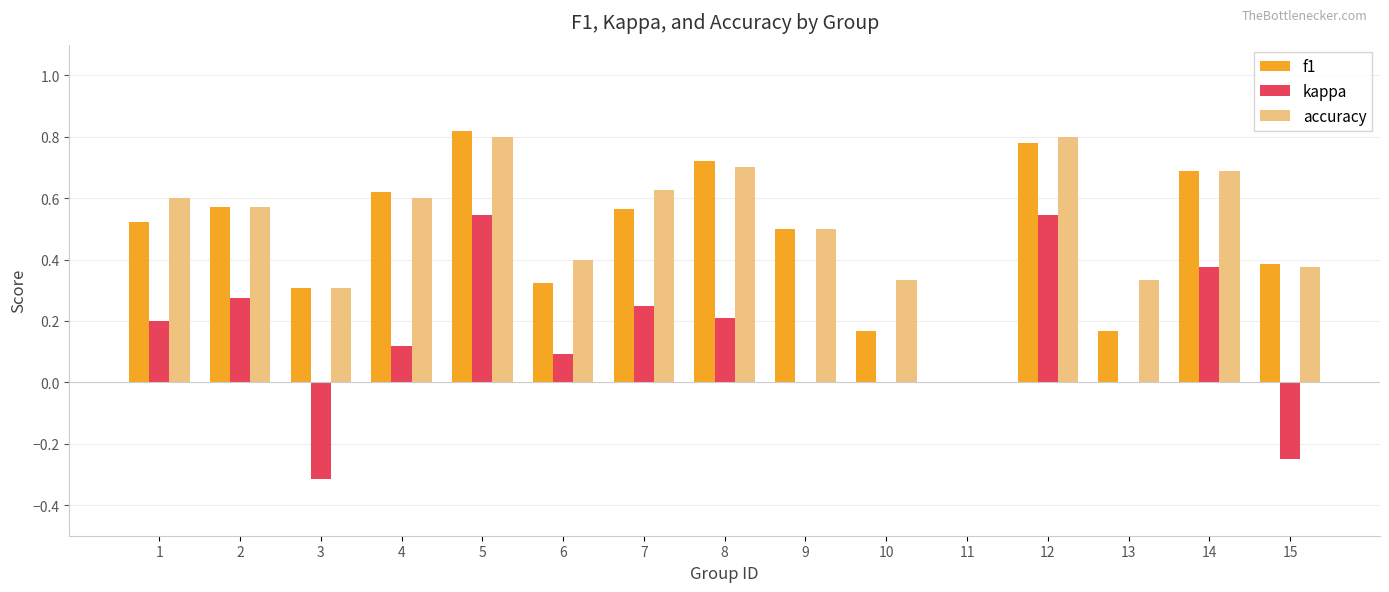

Which category has the highest value in the f1 series?

5